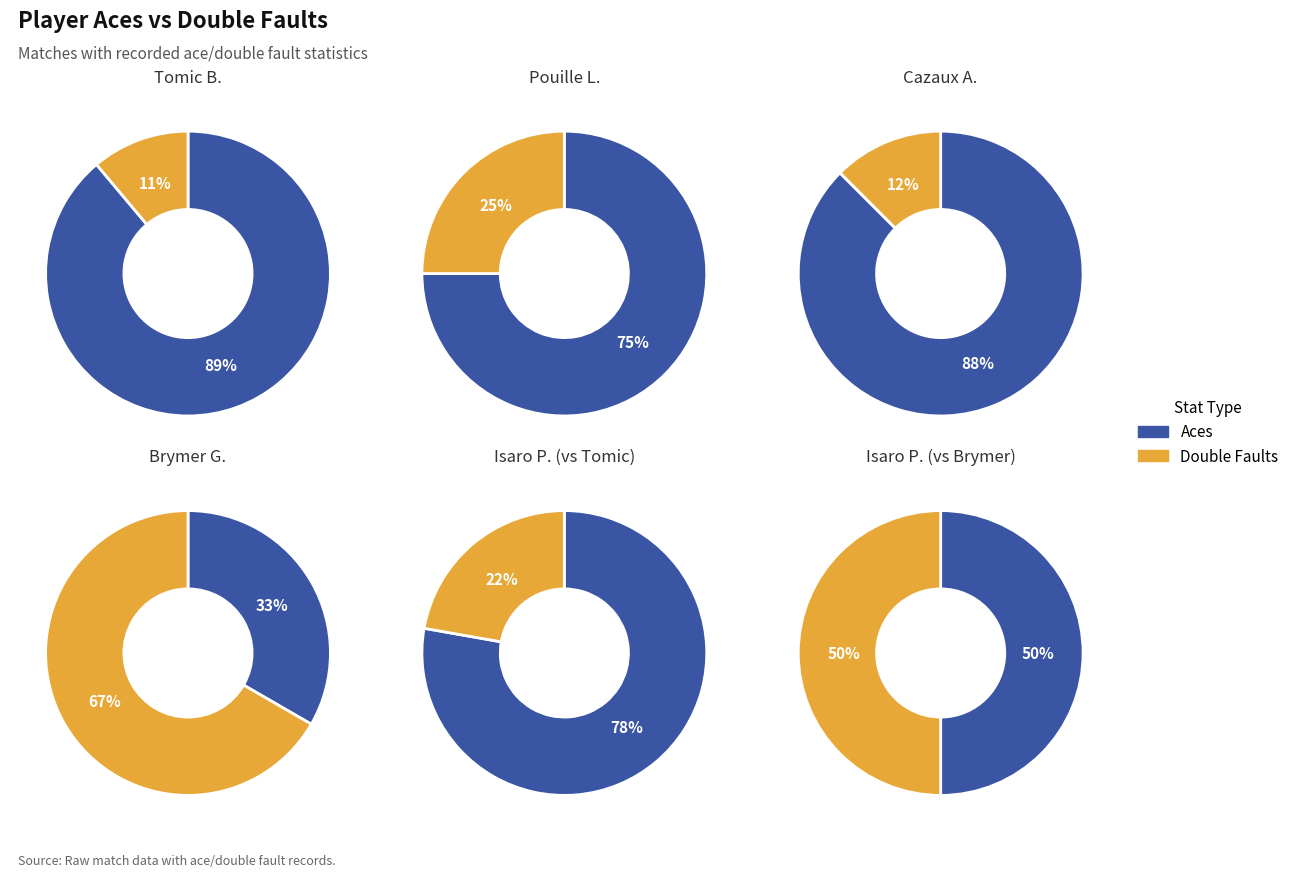

What portion of the pie excludes 9?

100.0%